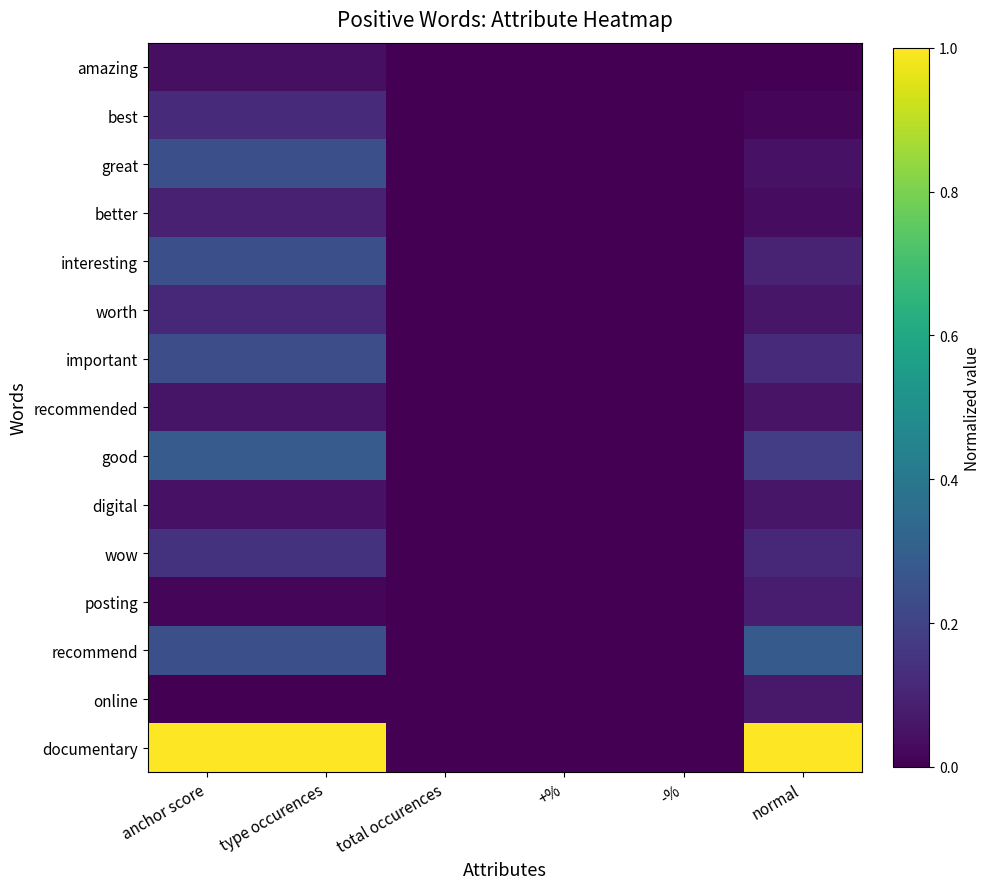

Reading left to right, what are all the values shown in this chart?

amazing: anchor score=0.0	type occurences=0.0	total occurences=0.0	+%=0.0	-%=0.0	normal=0.0
best: anchor score=0.1	type occurences=0.1	total occurences=0.0	+%=0.0	-%=0.0	normal=0.0
great: anchor score=0.2	type occurences=0.2	total occurences=0.0	+%=0.0	-%=0.0	normal=0.0
better: anchor score=0.1	type occurences=0.1	total occurences=0.0	+%=0.0	-%=0.0	normal=0.0
interesting: anchor score=0.2	type occurences=0.2	total occurences=0.0	+%=0.0	-%=0.0	normal=0.1
worth: anchor score=0.1	type occurences=0.1	total occurences=0.0	+%=0.0	-%=0.0	normal=0.1
important: anchor score=0.2	type occurences=0.2	total occurences=0.0	+%=0.0	-%=0.0	normal=0.1
recommended: anchor score=0.1	type occurences=0.1	total occurences=0.0	+%=0.0	-%=0.0	normal=0.1
good: anchor score=0.3	type occurences=0.3	total occurences=0.0	+%=0.0	-%=0.0	normal=0.2
digital: anchor score=0.0	type occurences=0.0	total occurences=0.0	+%=0.0	-%=0.0	normal=0.1
wow: anchor score=0.1	type occurences=0.1	total occurences=0.0	+%=0.0	-%=0.0	normal=0.1
posting: anchor score=0.0	type occurences=0.0	total occurences=0.0	+%=0.0	-%=0.0	normal=0.1
recommend: anchor score=0.2	type occurences=0.2	total occurences=0.0	+%=0.0	-%=0.0	normal=0.3
online: anchor score=0.0	type occurences=0.0	total occurences=0.0	+%=0.0	-%=0.0	normal=0.1
documentary: anchor score=1.0	type occurences=1.0	total occurences=0.0	+%=0.0	-%=0.0	normal=1.0